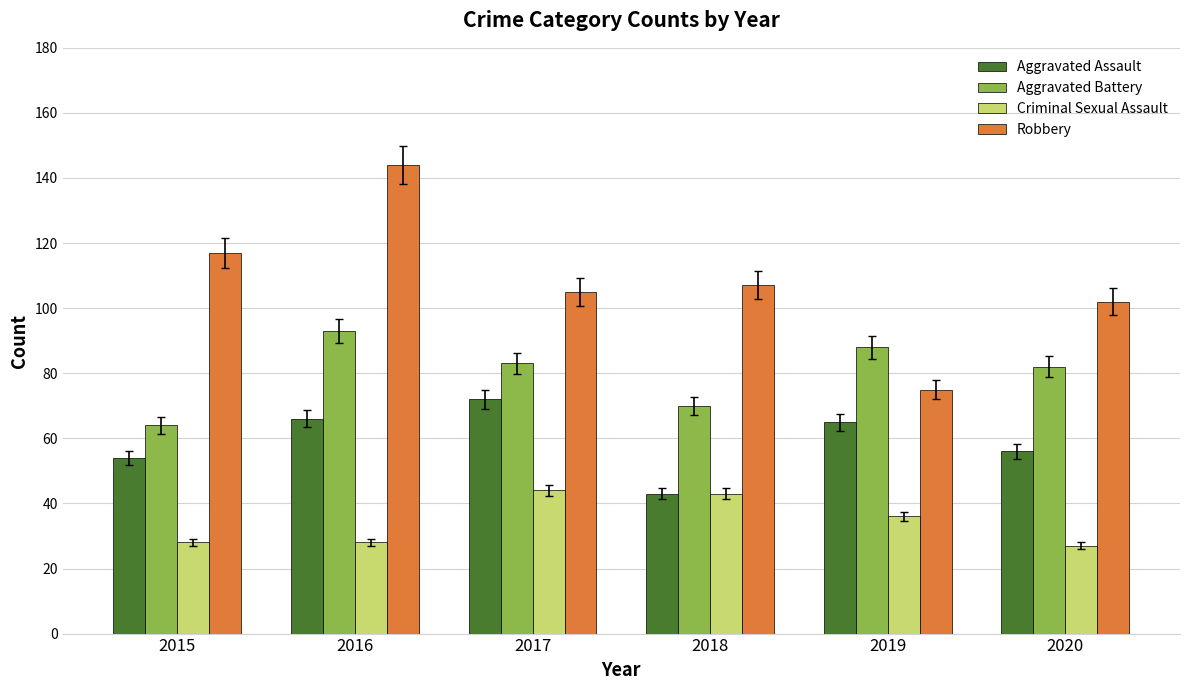

How many bars are there in total?

24